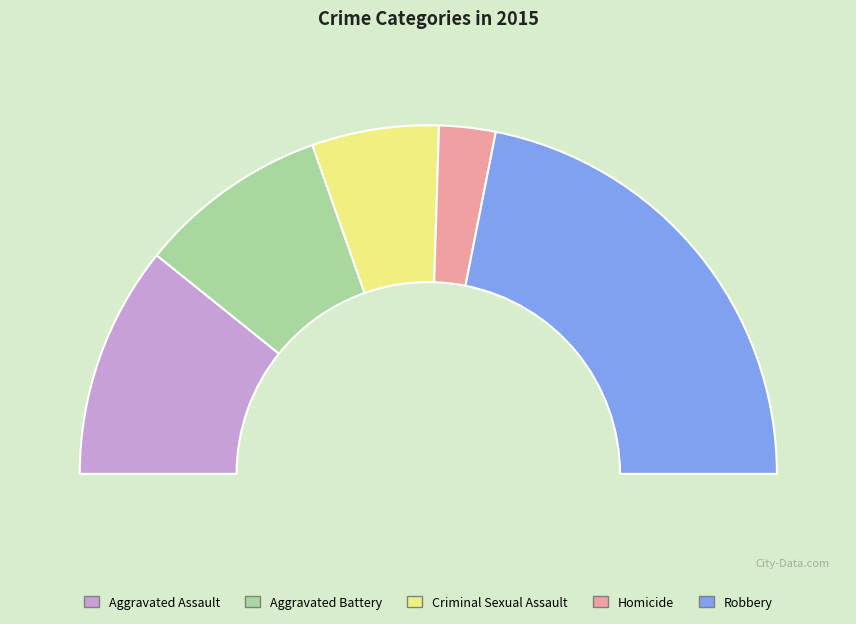

To the nearest percent, what is the average slice percentage?

20%